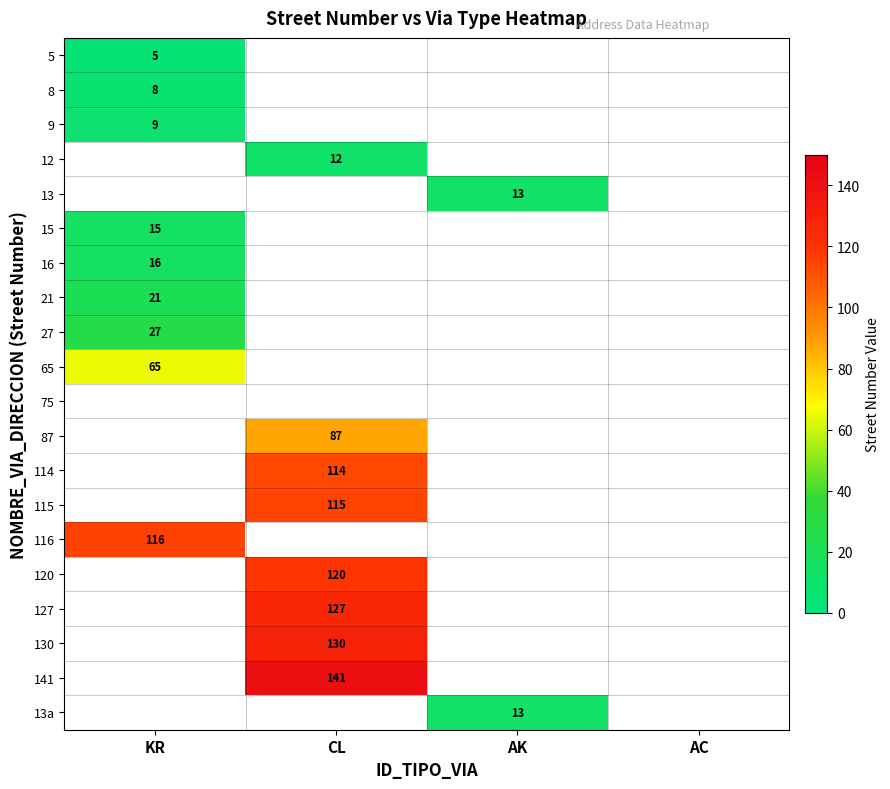

The 8 series shows 8 at KR. True or false?

True